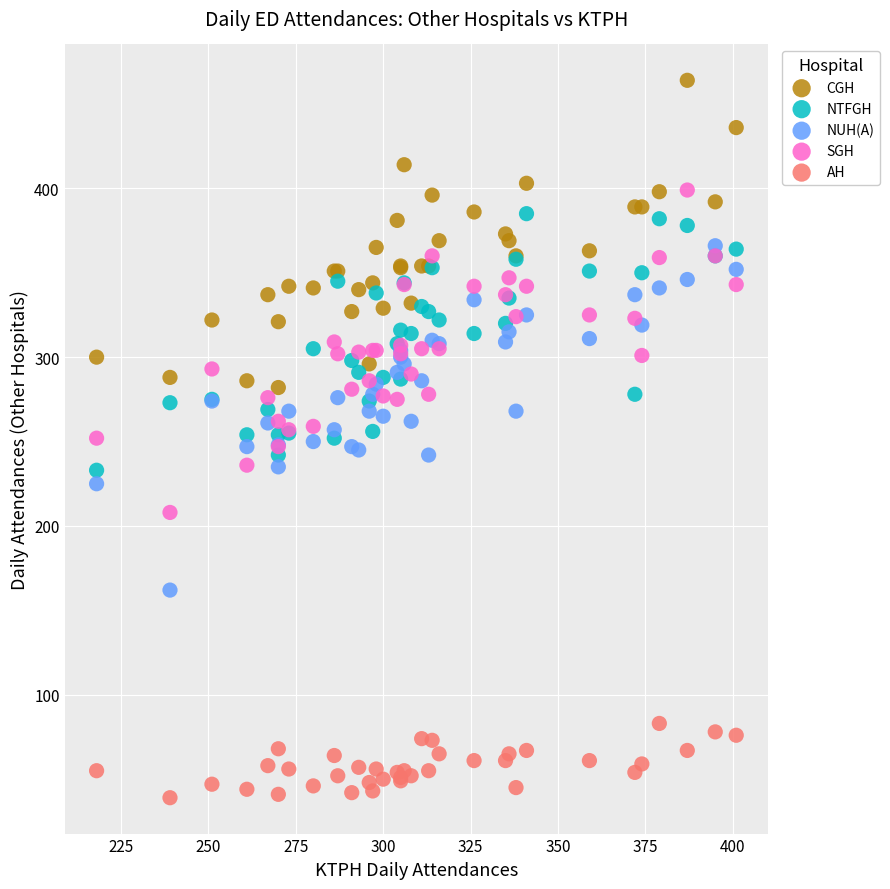

Which series reaches the maximum Y coordinate?

CGH